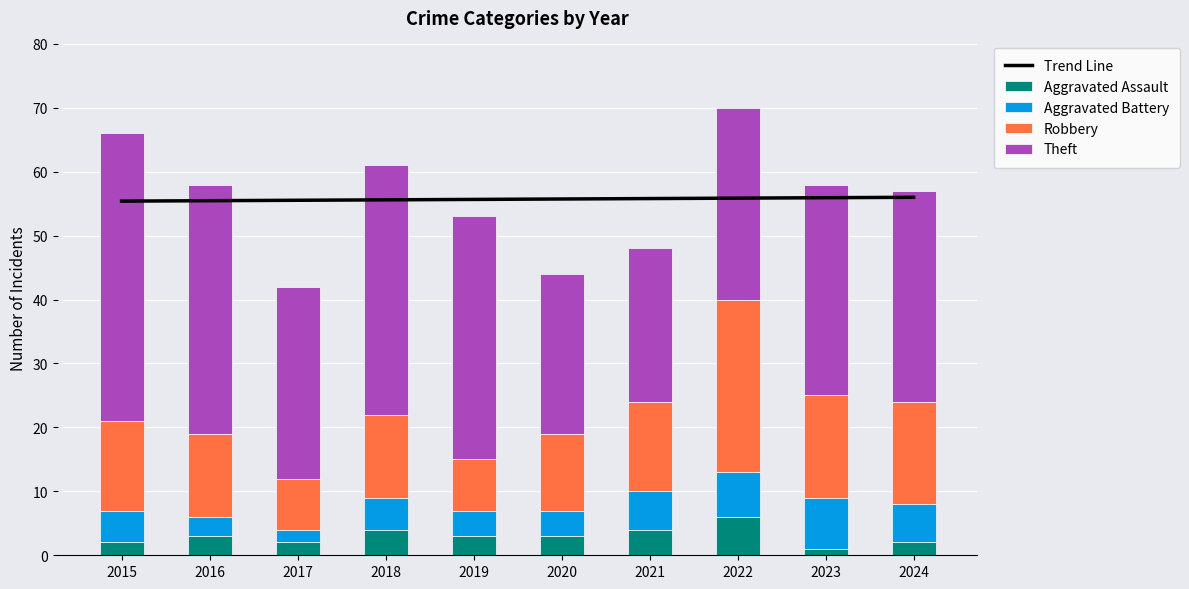

How many distinct data groups are displayed?

4